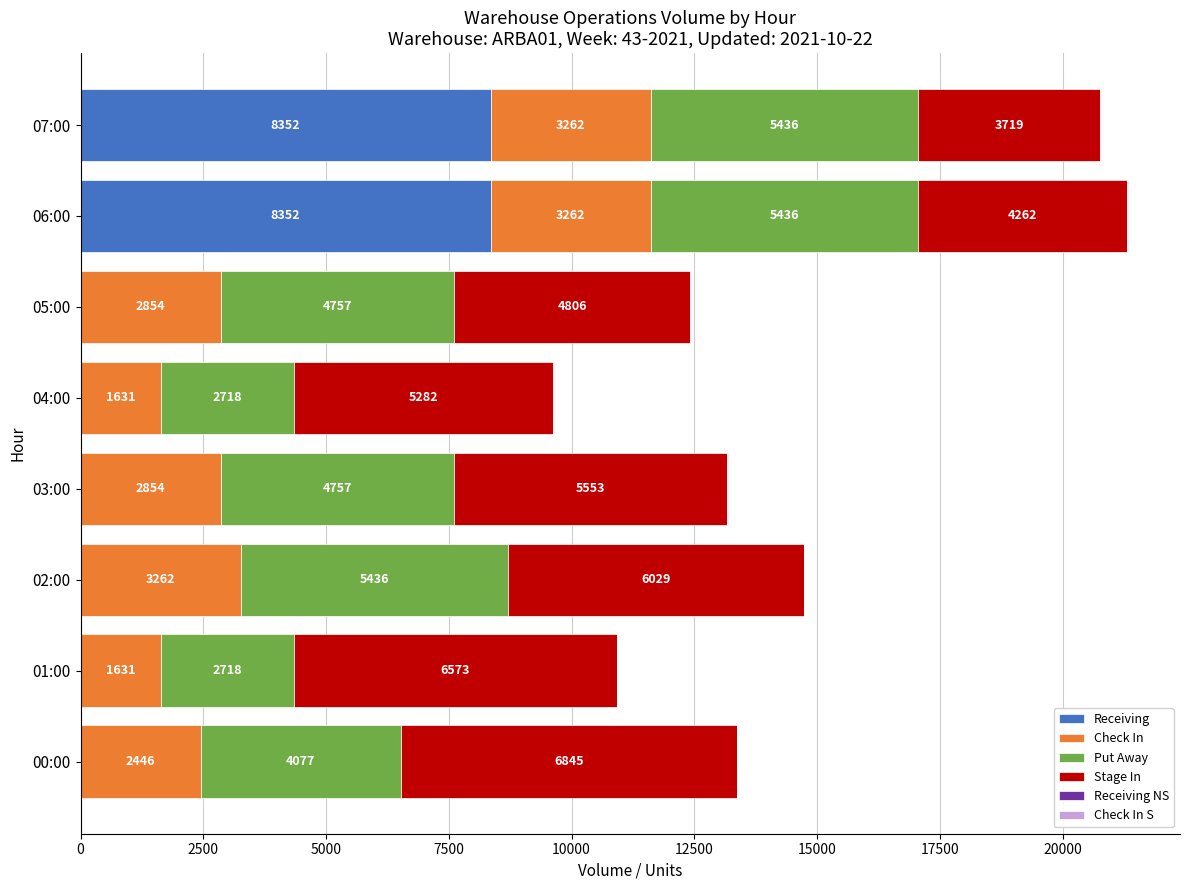

How many Receiving values are between 0 and 8352?

8